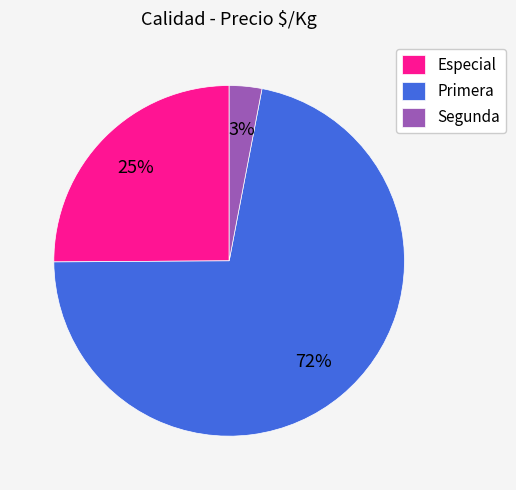

What is the largest slice in the pie chart?

Primera